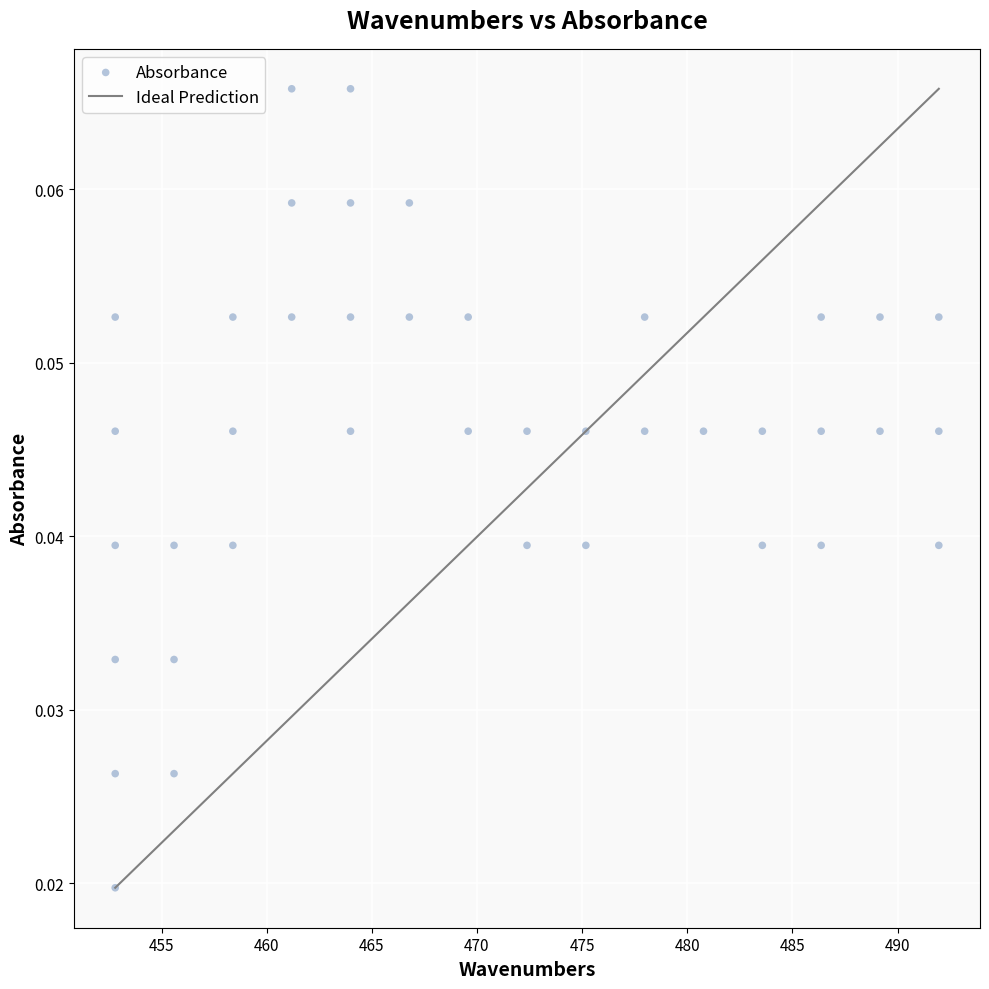

What is the range of X values (max minus min)?

39.2